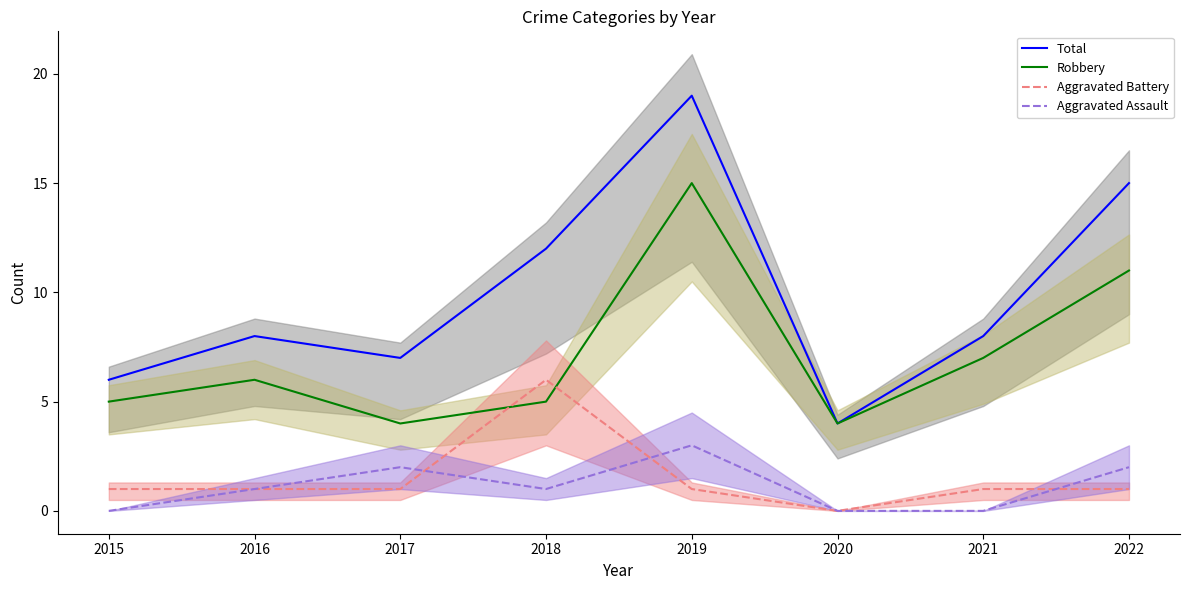

Where is the first local minimum for Total?

2017